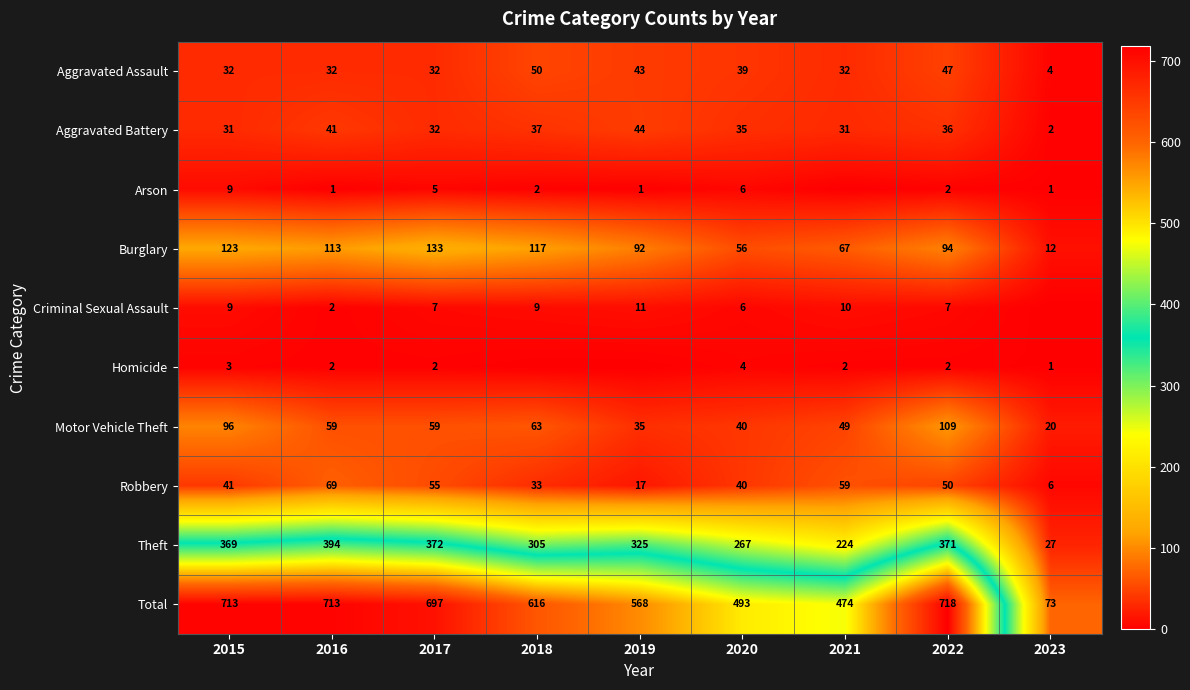

What value does the Total series have at 2015, to the nearest 10?

710